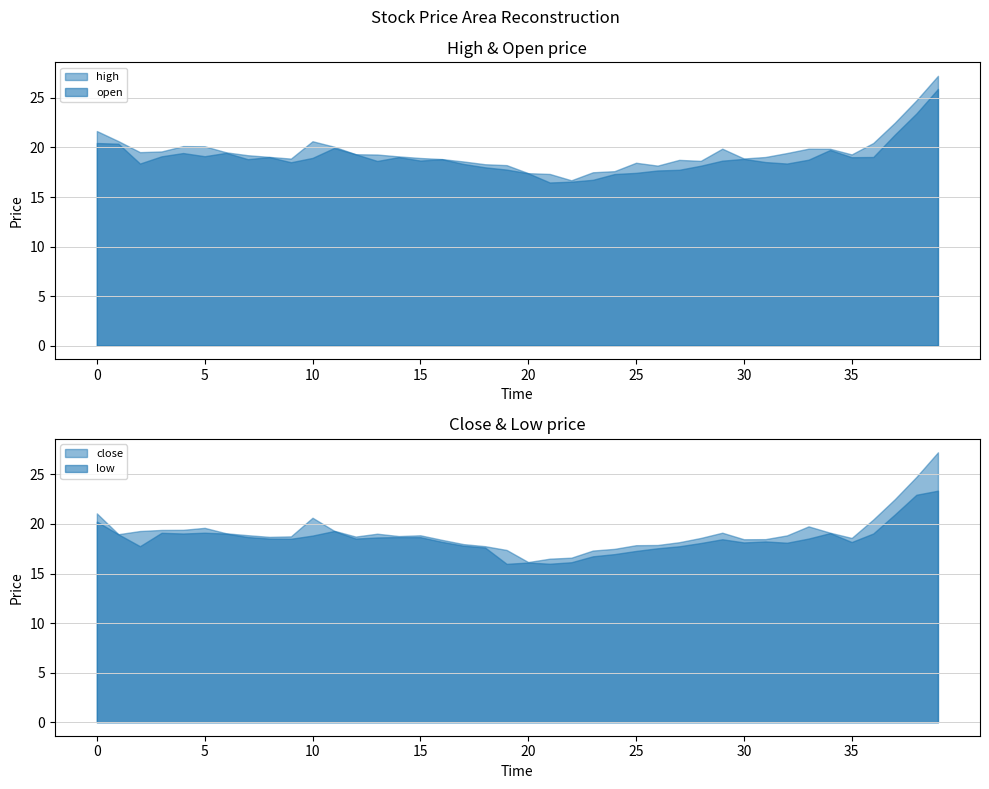

True or false: high has more than 0 interior local peaks.

True